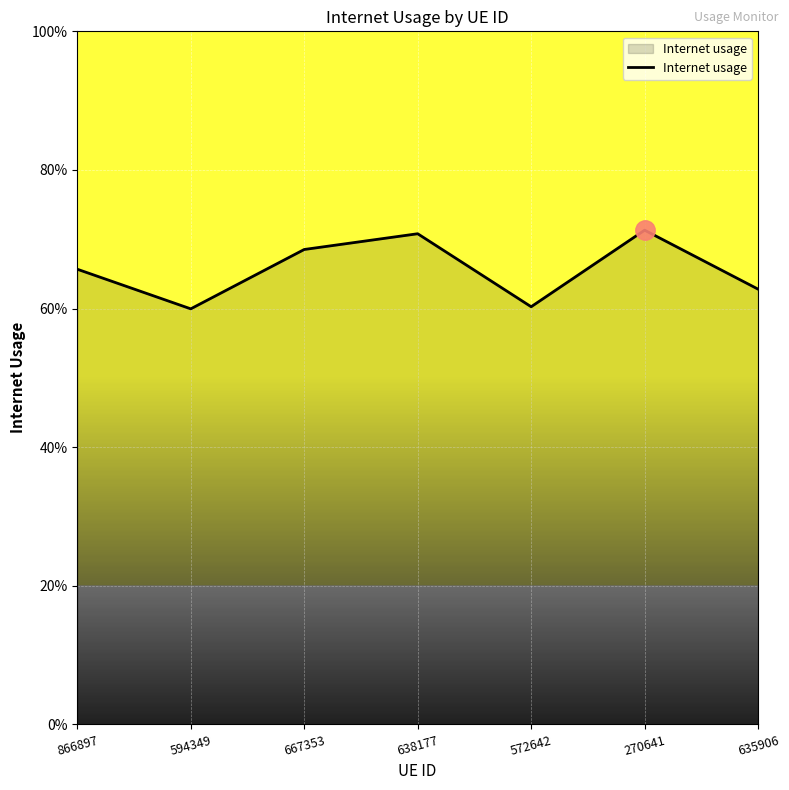

Does the chart have visible grid lines?

Yes